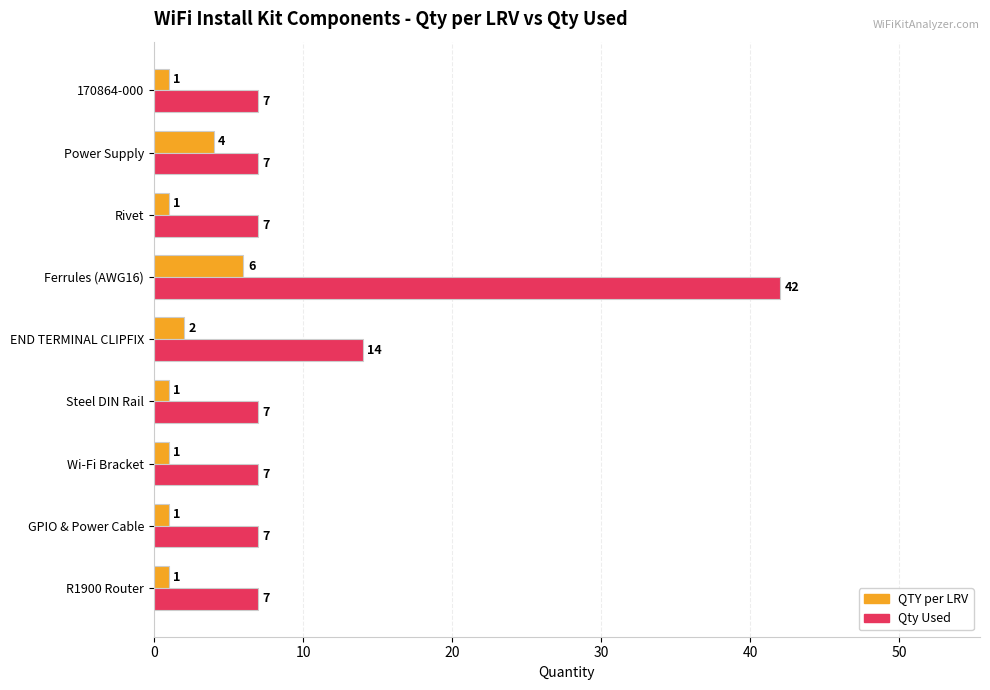

How many data points does each series have?

9